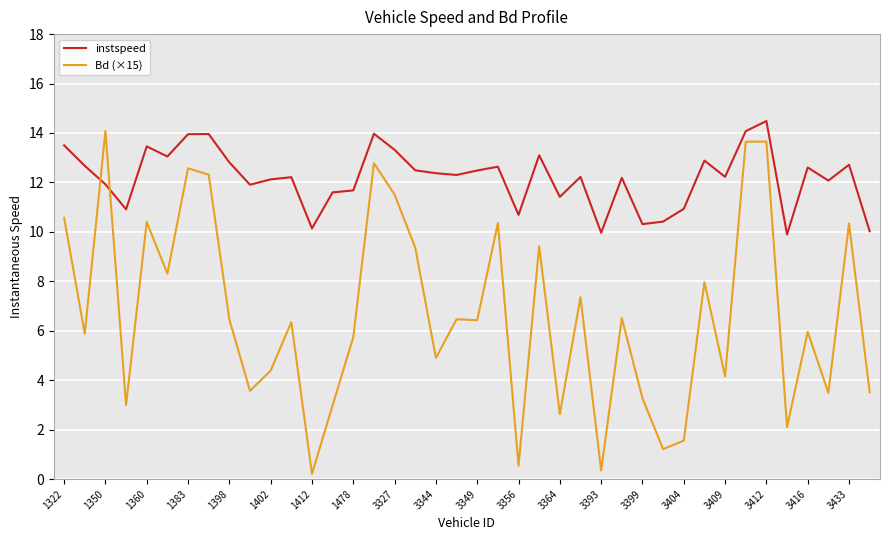

Which series has the largest range (max minus min)?

Bd (×15)